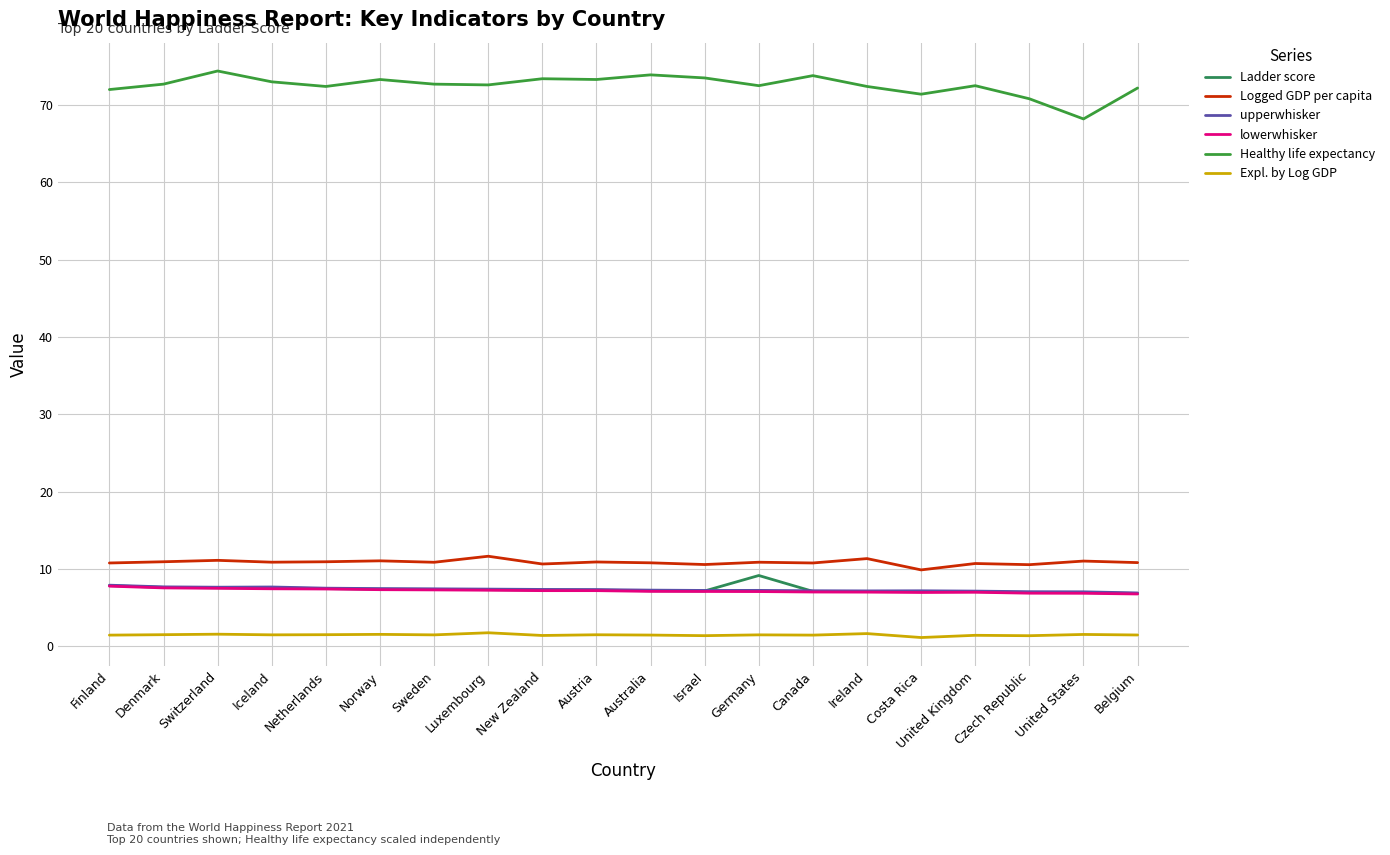

The Expl. by Log GDP series shows 1.5 at Norway. True or false?

True